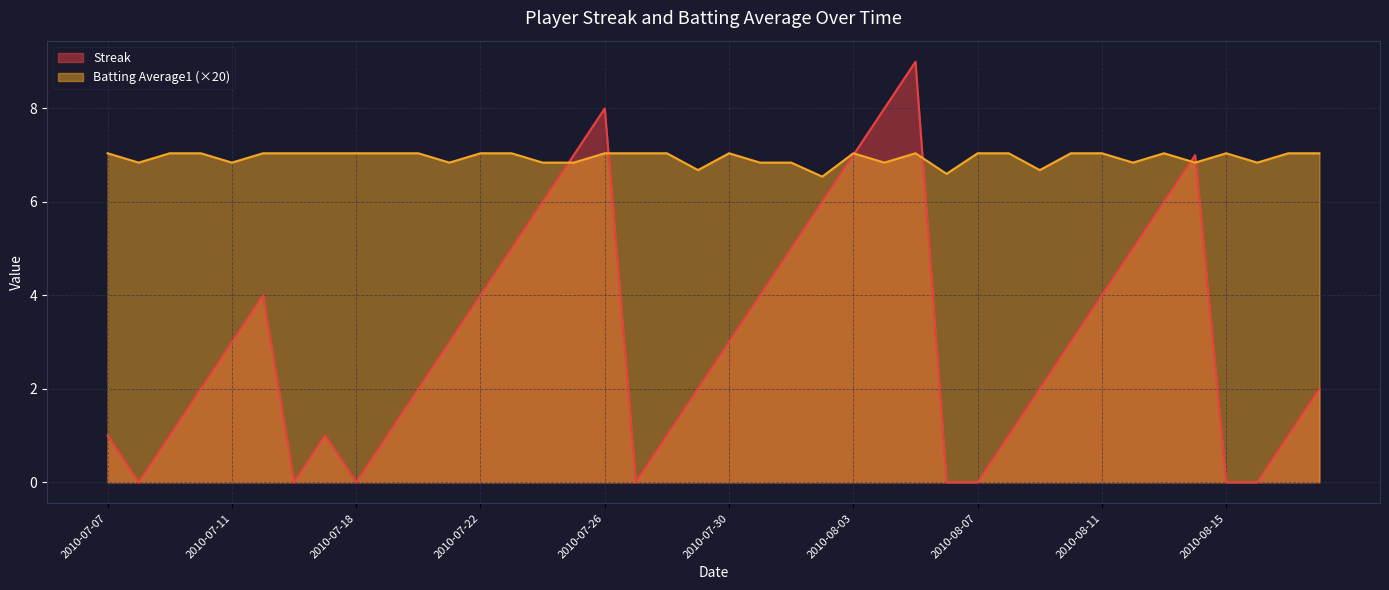

What is the difference between the maximum and minimum values in the Streak series?

9.0